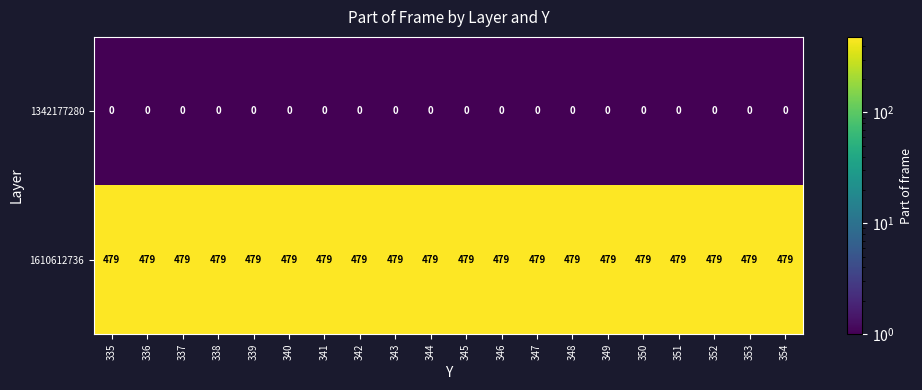

At how many categories does at least one series exceed 294?

20